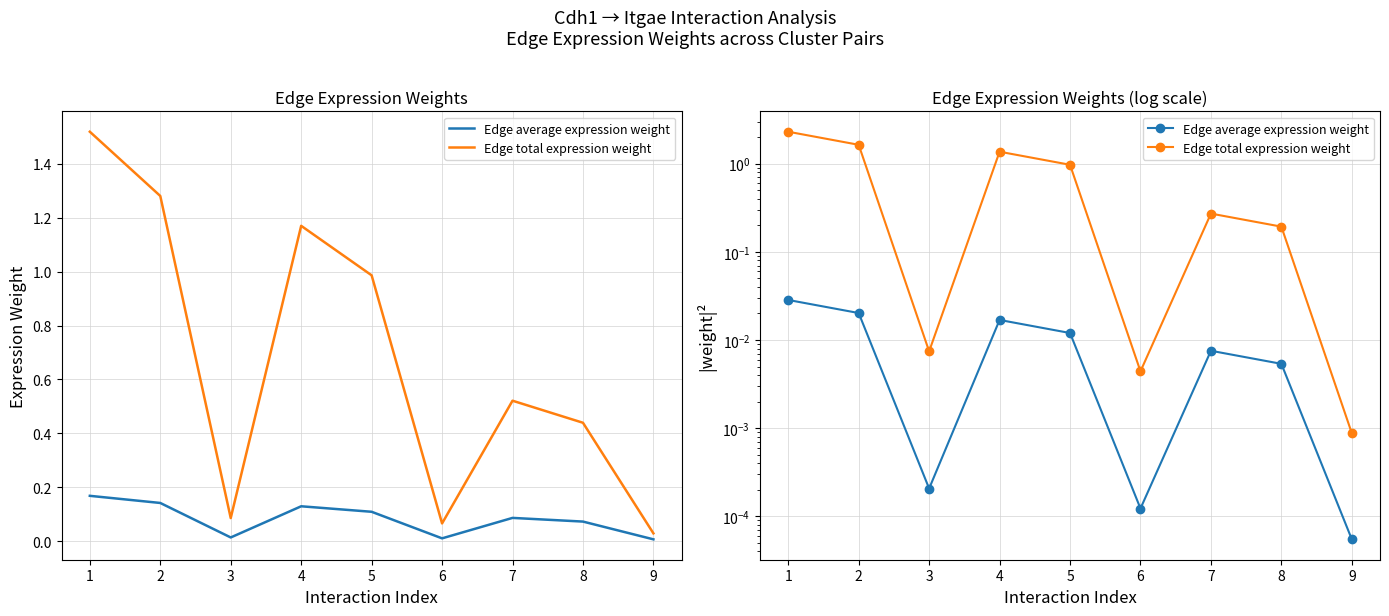

What is the value of the Edge total expression weight point at the 7th from the left?

0.3